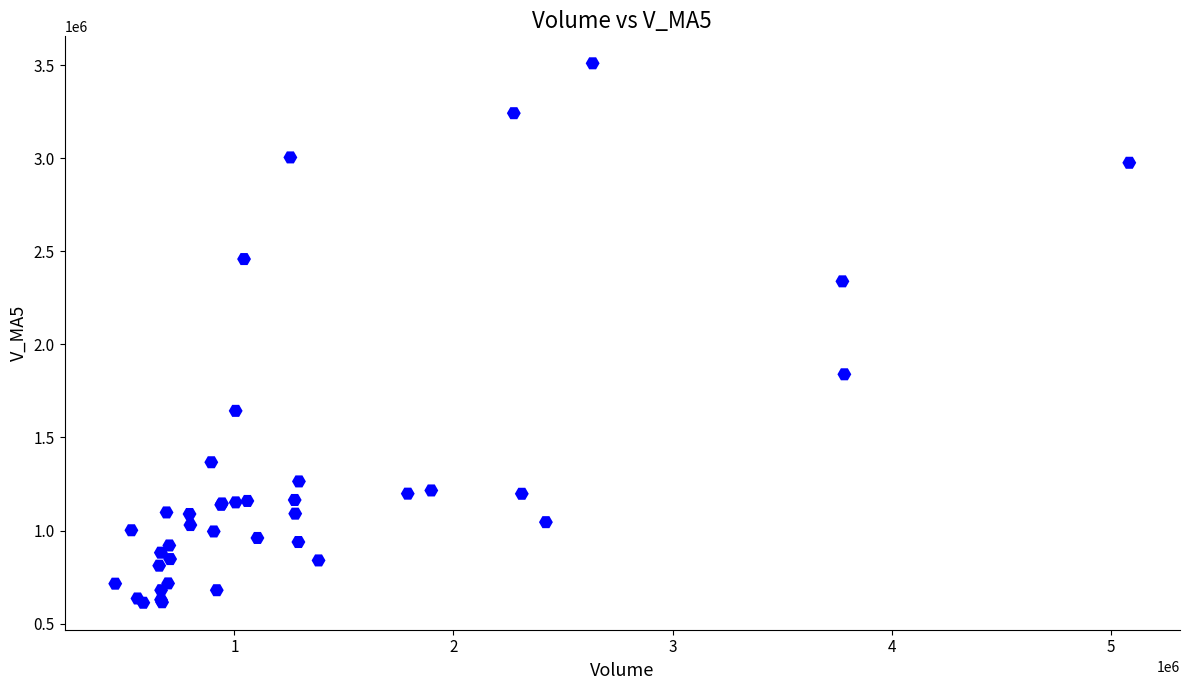

What Y value in the scatter plot is closest to 2061497?

1839682.2